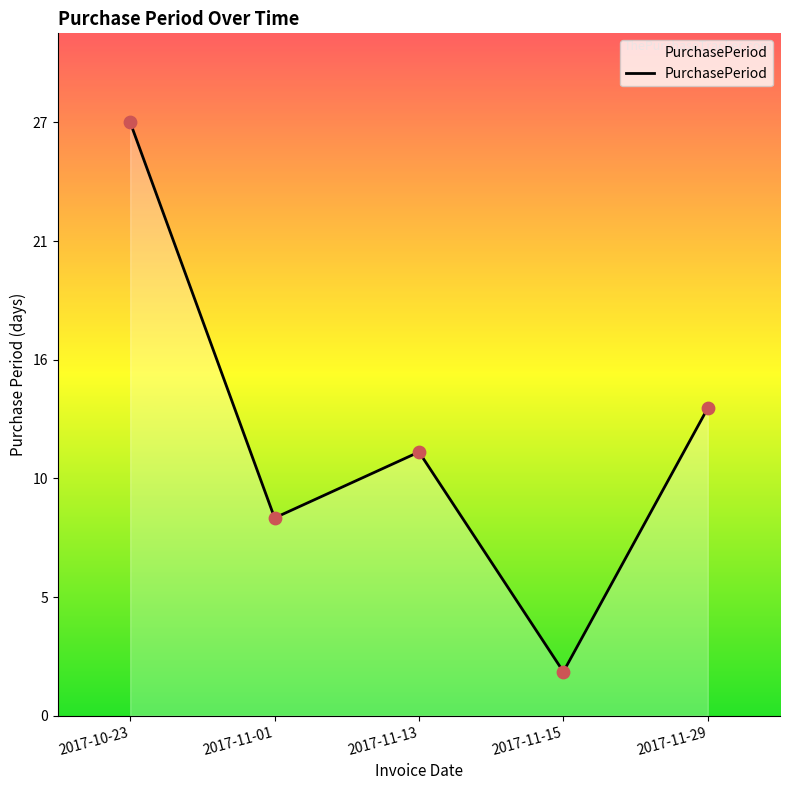

Which has a higher value, 2017-11-15 or 2017-11-29?

2017-11-29